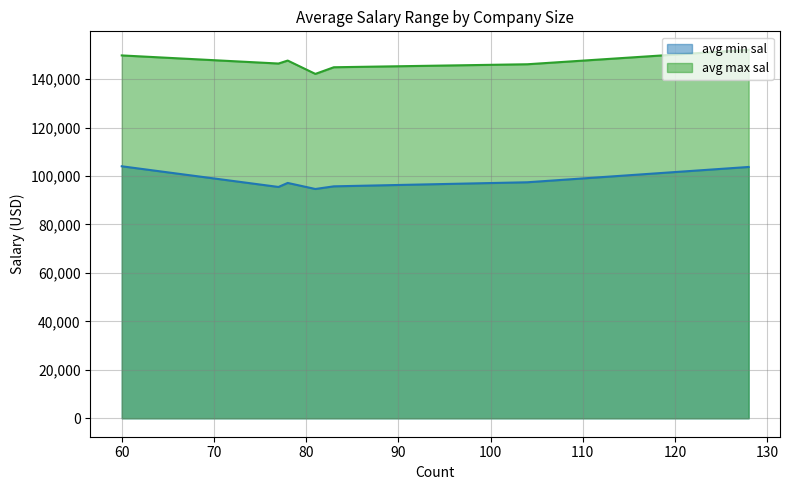

What is the difference between the second highest and second lowest values in the avg min sal series?

8251.2